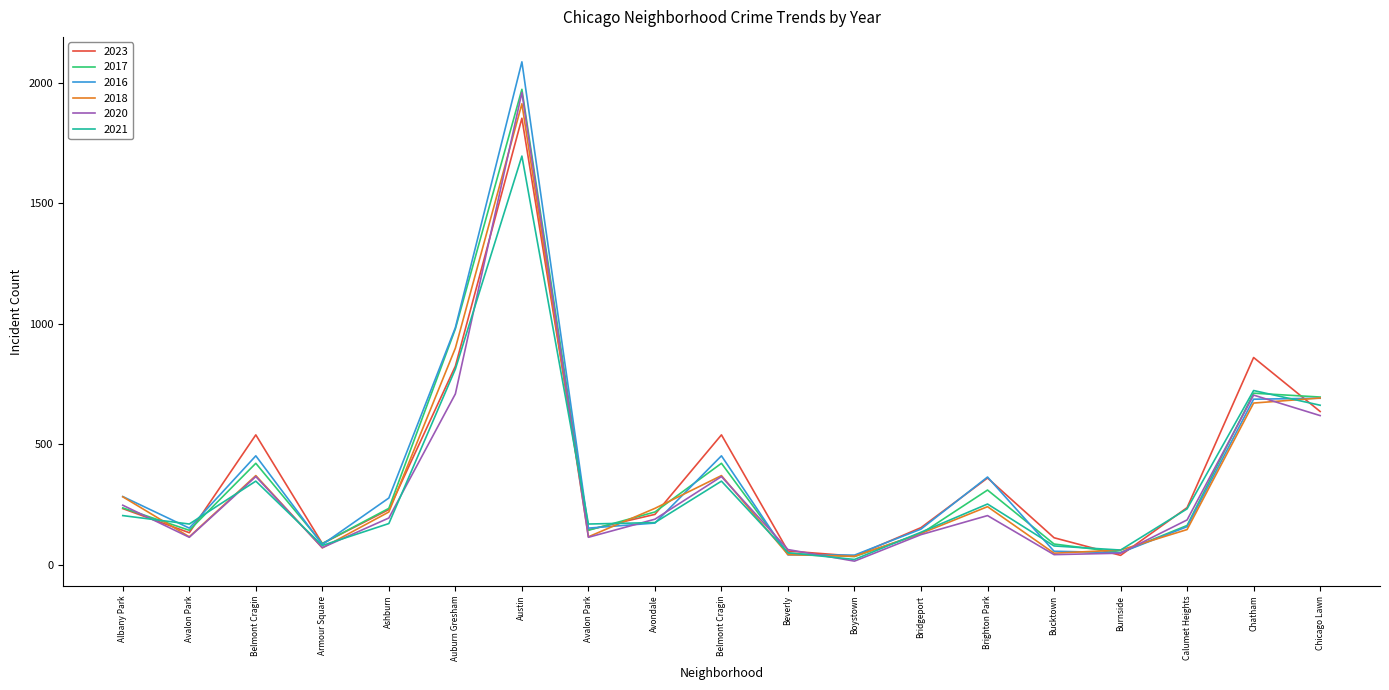

What are all the series names shown in the legend?

2023, 2017, 2016, 2018, 2020, 2021